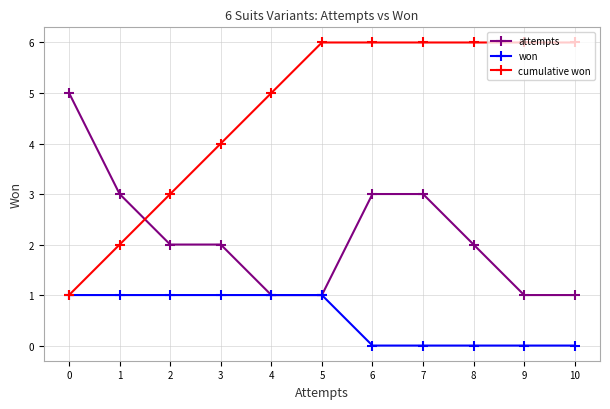

Reading right to left, extract all data points from this chart.

attempts: 1	1	2	3	3	1	1	2	2	3	5
won: 0	0	0	0	0	1	1	1	1	1	1
cumulative won: 6	6	6	6	6	6	5	4	3	2	1